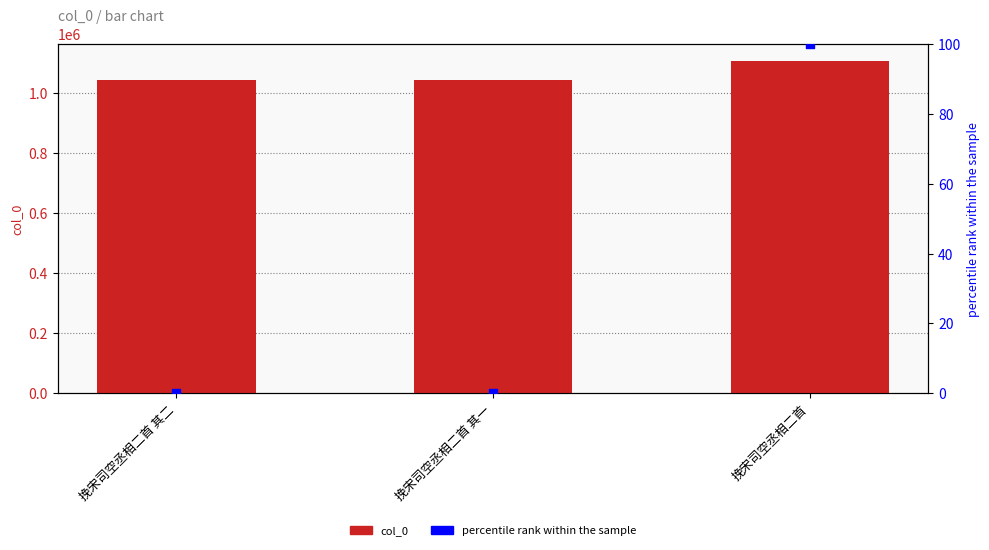

Which series has the largest Y range (max minus min)?

col_0